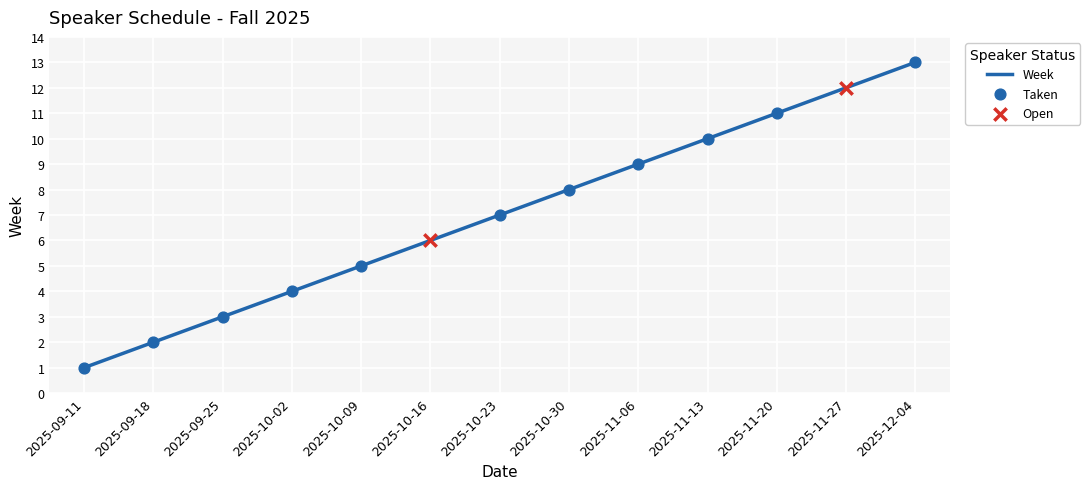

Which has a higher value, 2025-12-04 or 2025-09-18?

2025-12-04